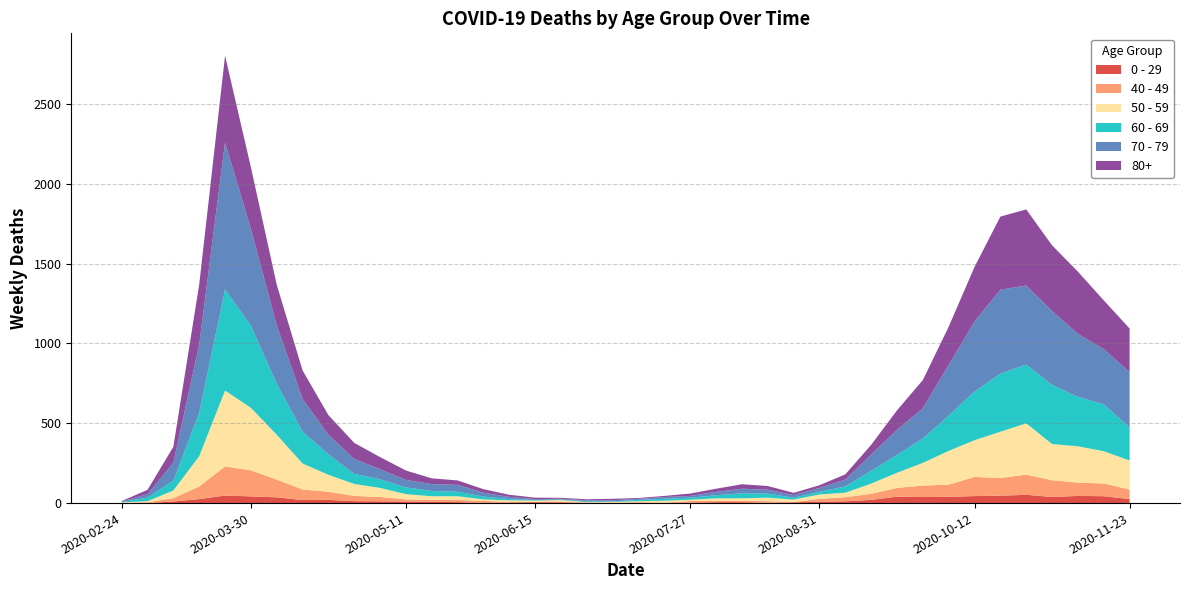

Reading left to right, what are all the values shown in this chart?

80+: 3	27	100	377	544	385	255	178	123	100	76	59	36	28	22	13	9	6	7	9	5	7	15	20	28	23	14	17	33	61	122	176	239	342	458	477	411	390	305	273
70 - 79: 4	22	113	427	920	608	365	206	123	94	63	47	43	43	24	14	6	5	5	8	7	11	11	21	29	25	16	24	43	102	157	191	318	439	526	495	464	394	346	348
60 - 69: 2	22	61	272	634	514	320	199	128	63	54	42	33	28	18	8	3	3	6	3	8	12	13	19	31	25	12	17	39	80	112	152	221	305	364	368	370	310	294	206
50 - 59: 3	7	48	190	475	392	281	163	106	75	57	33	23	23	9	10	8	9	3	5	6	12	8	16	16	22	15	28	28	64	95	142	212	230	290	322	227	228	202	182
40 - 49: 0	5	21	79	183	163	111	66	51	33	27	13	12	14	12	3	2	5	1	1	4	2	10	8	8	10	2	17	26	38	55	72	76	120	111	126	105	83	80	60
0 - 29: 1	0	10	25	47	42	36	19	20	12	11	10	8	6	2	4	6	5	2	1	2	1	3	6	6	2	5	9	11	20	40	38	39	44	46	52	38	45	43	25